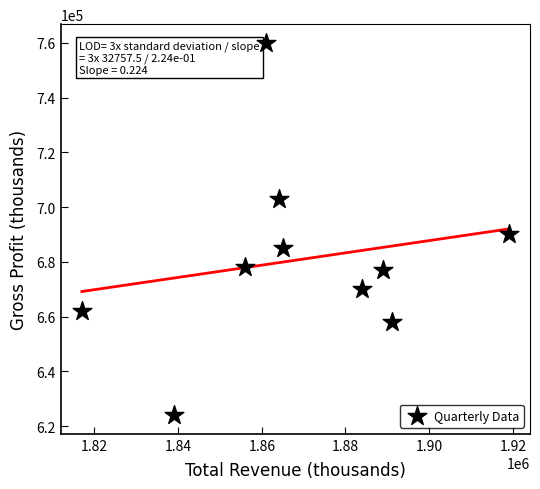

What is the range of X values (max minus min)?

102000